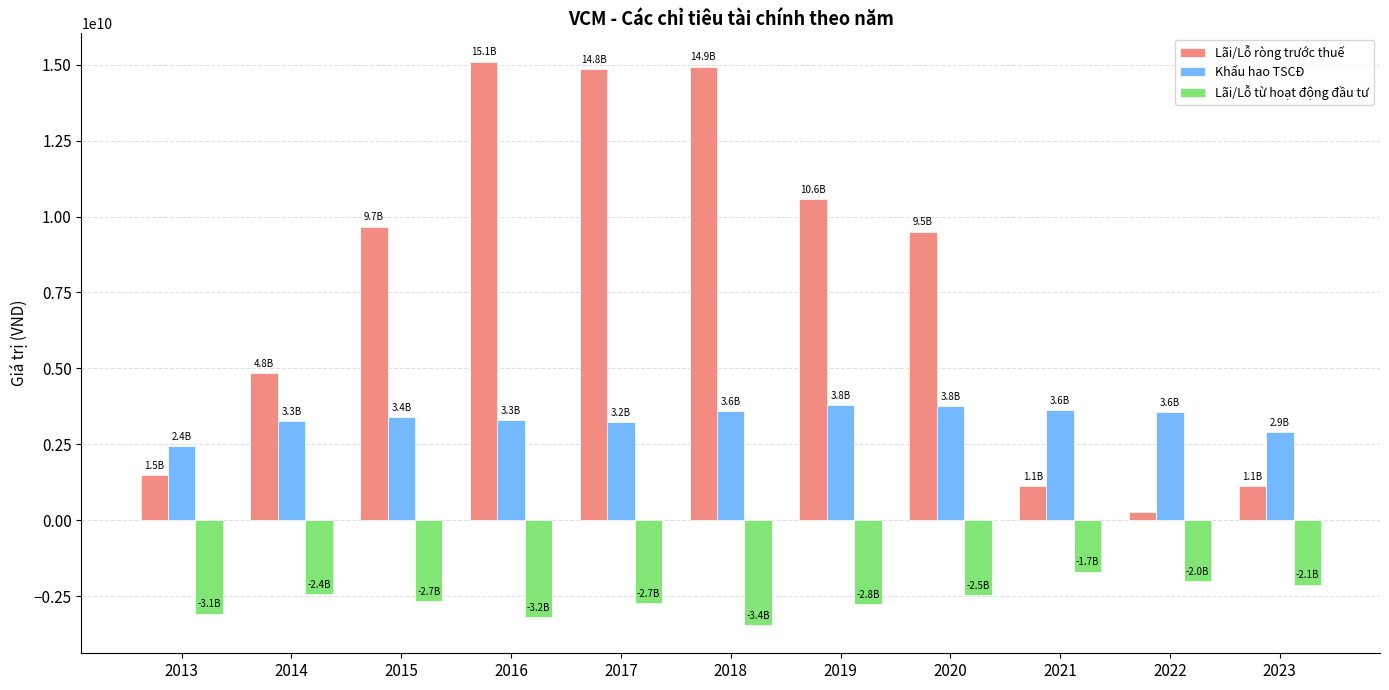

At how many categories does at least one series exceed 810548160?

11